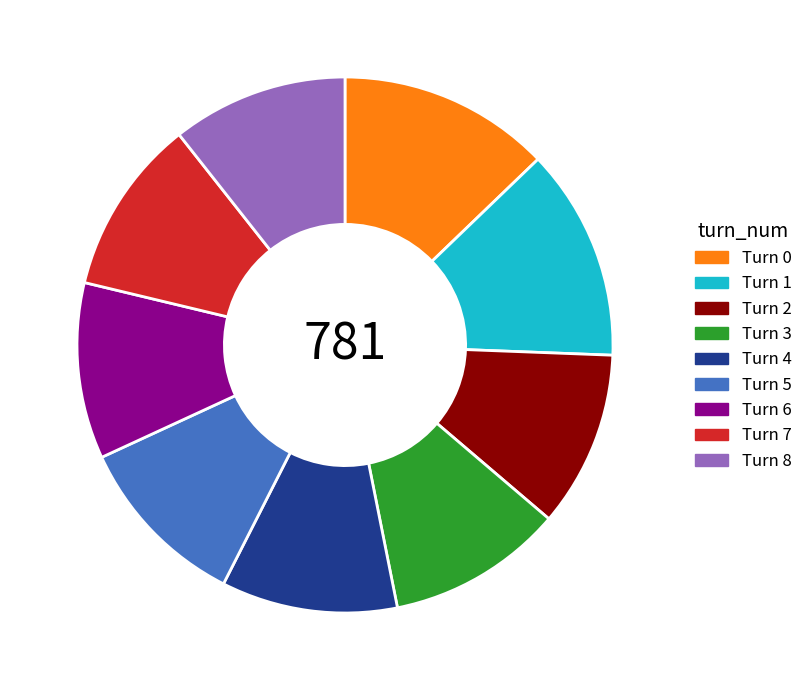

Does any single category account for the majority?

No